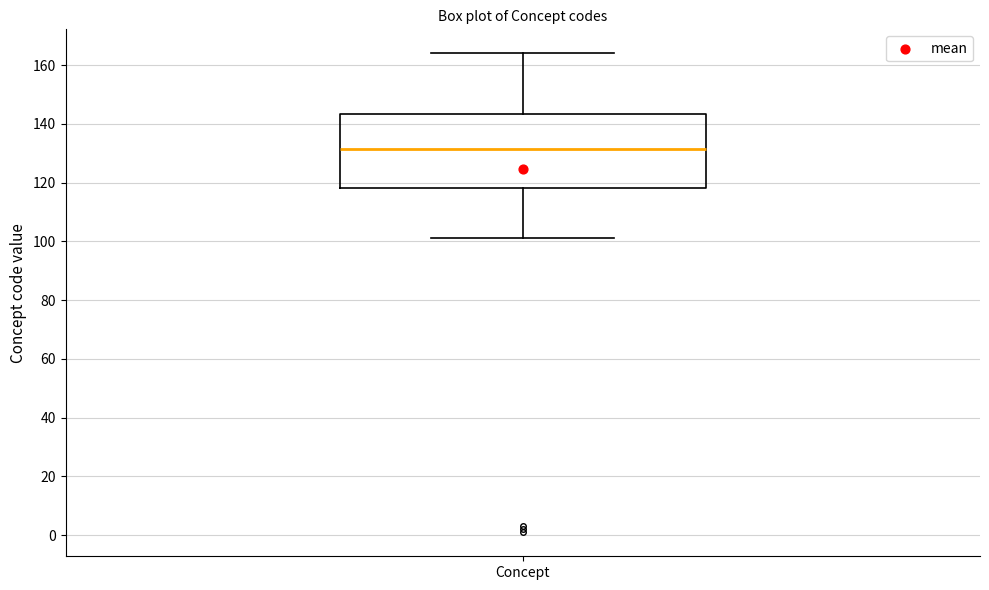

Where is the upper edge of the box for Concept on the y-axis? The values are not printed on the chart, so give them approximately, as read against the axis.

144